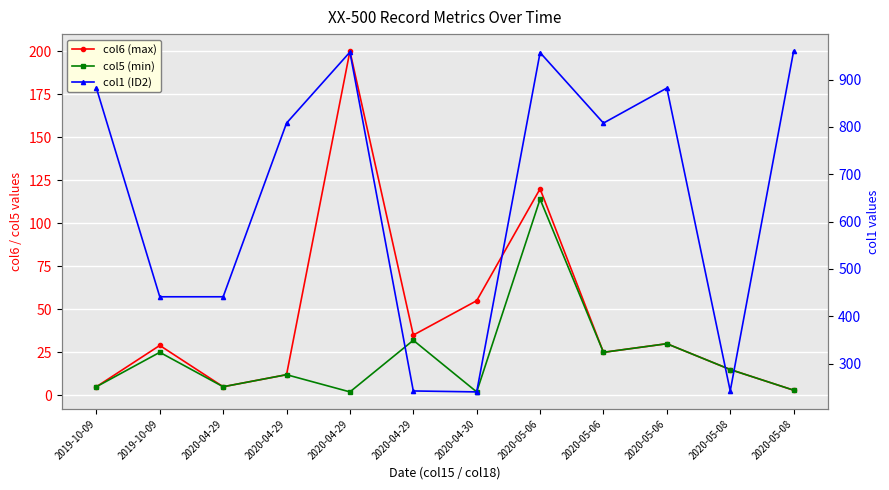

Is the value of col5 (min) at 2019-10-09 greater than the value of col6 (max) at 2020-05-06?

No